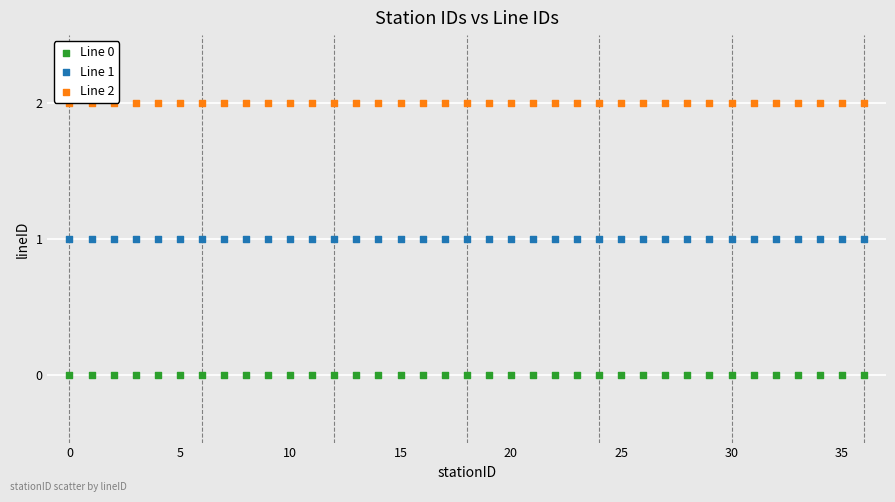

Which series contains the highest Y value?

Line 2